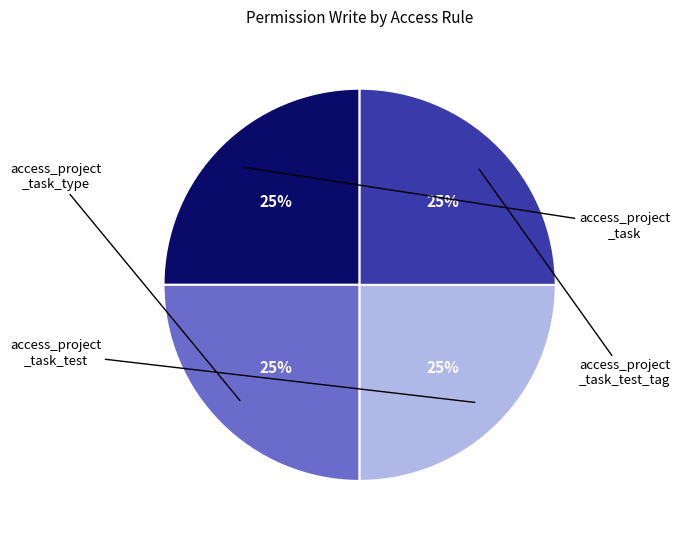

Is there any slice that represents more than half of the pie?

No